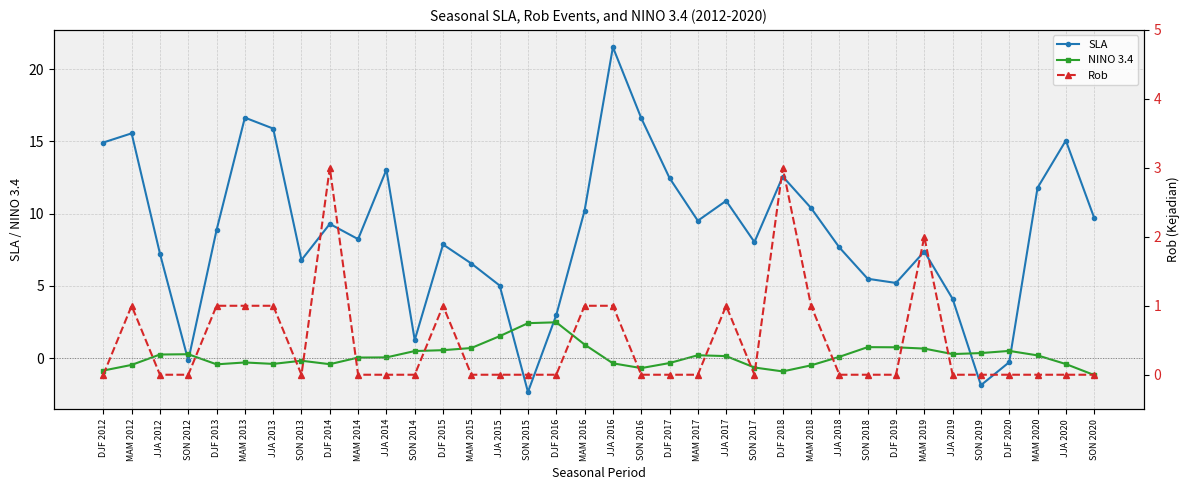

The value of Rob at DJF 2016 is 1.8. True or false?

False